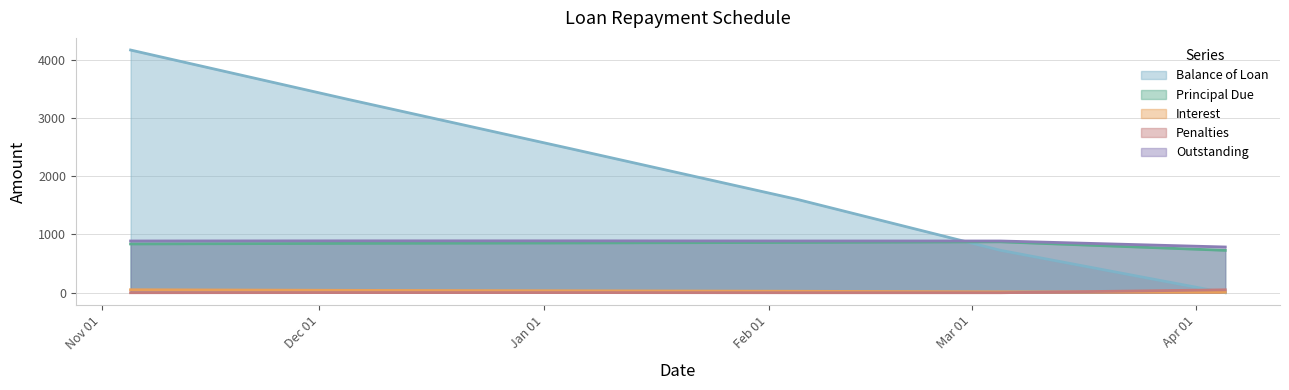

What is the total value across all series at 2014-11-05?

5938.7